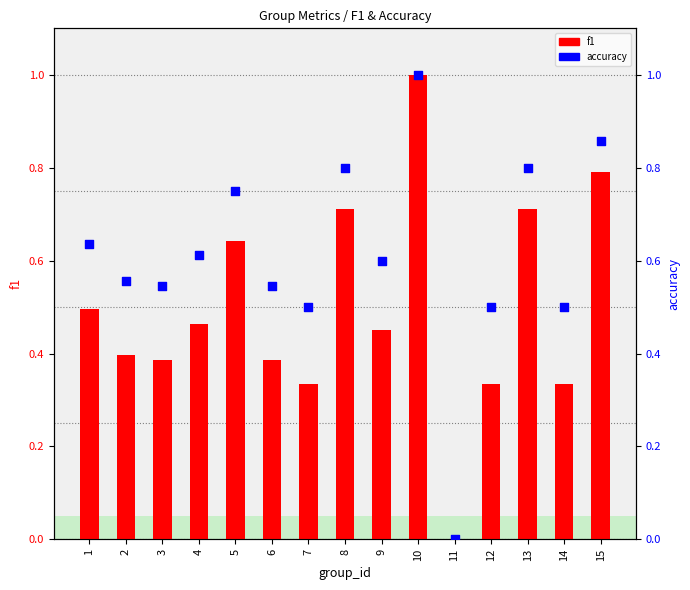

At how many categories does at least one series exceed 0?

14